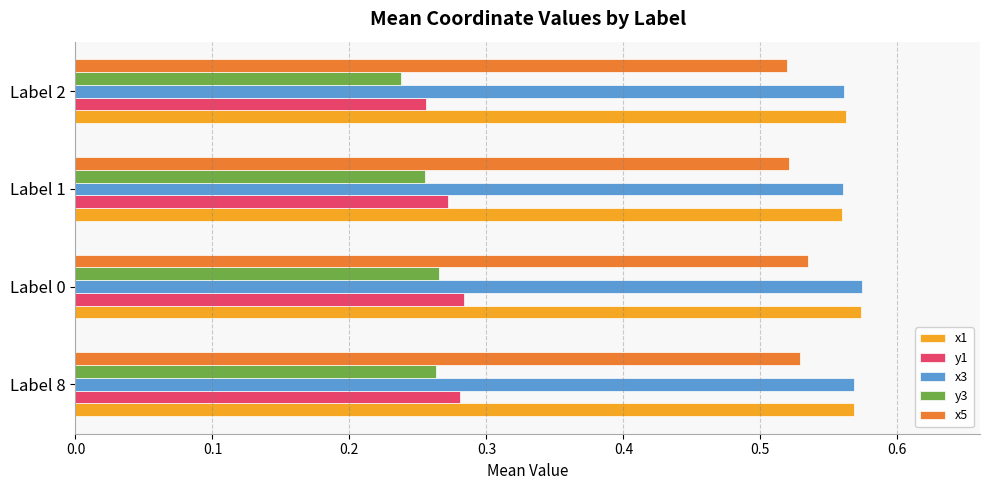

Which series has the largest range (max minus min)?

y3